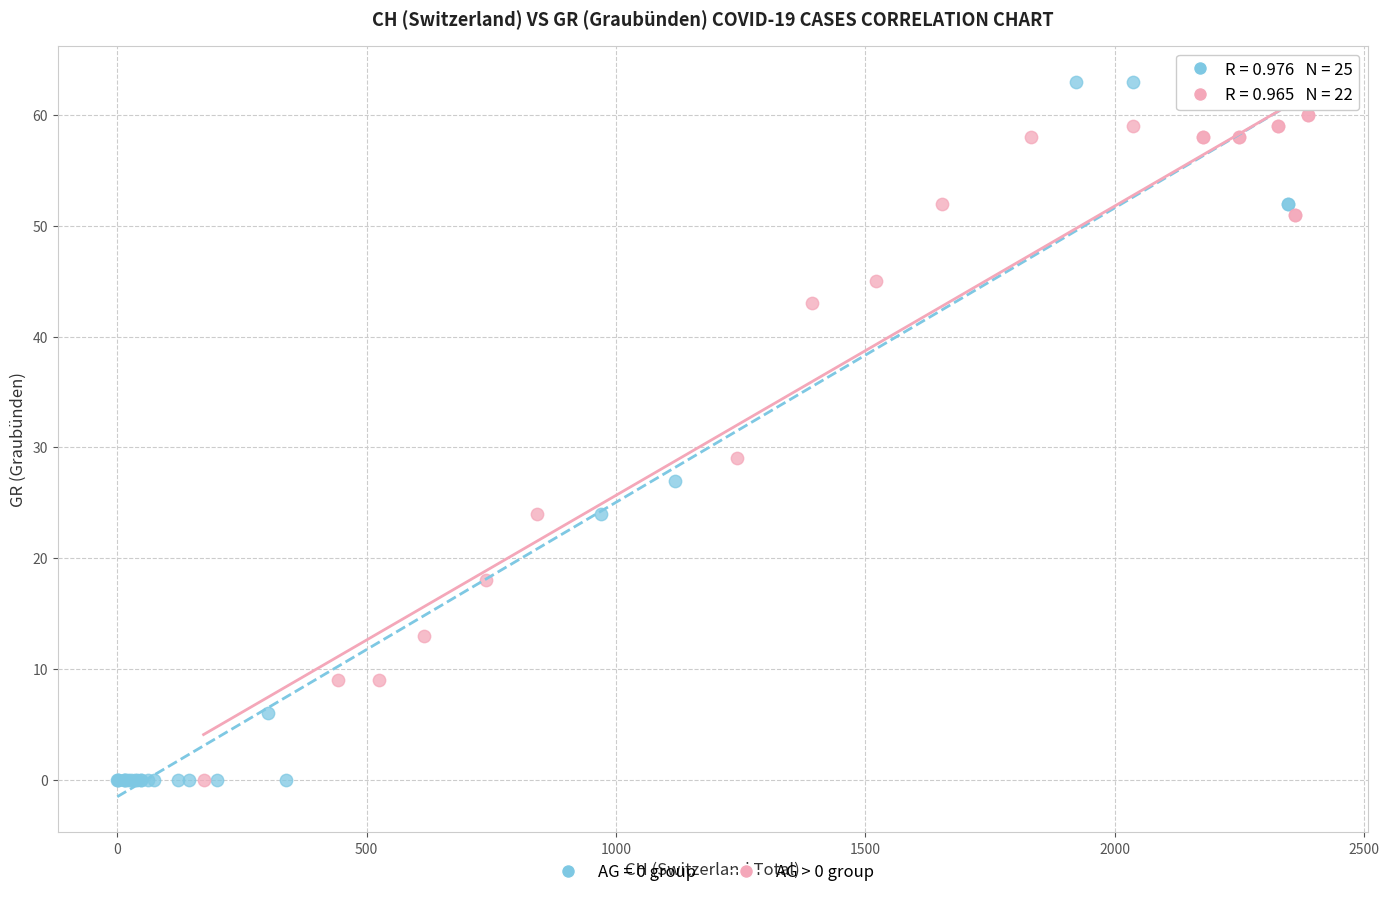

Which series has the widest spread of Y values?

AG = 0 group